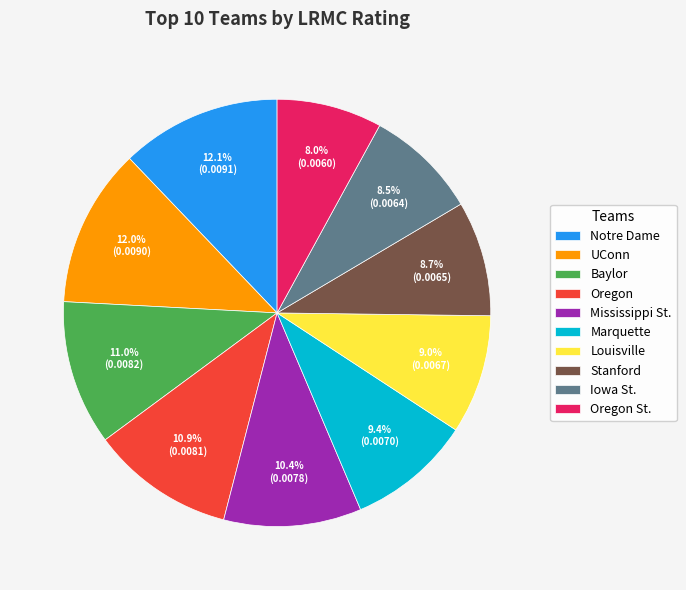

To the nearest percent, what is the difference between the largest and smallest slice percentages?

4%